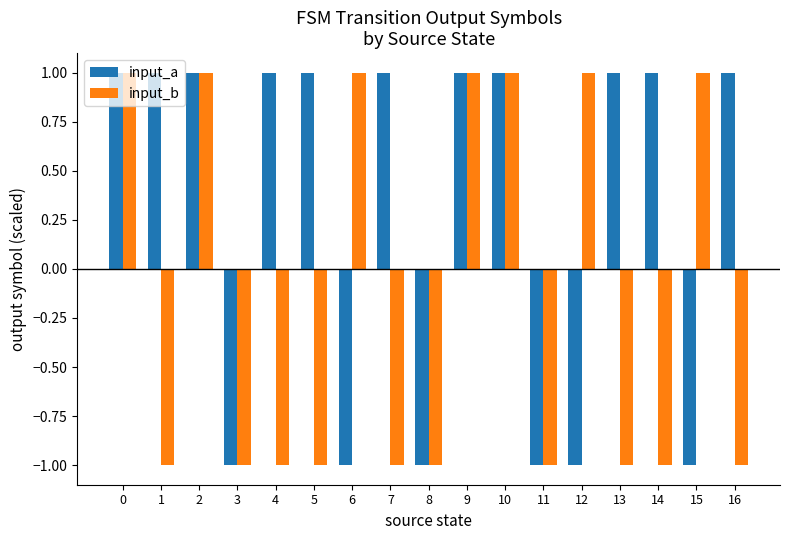

What is the value of the input_b bar at the 3rd from the left?

1